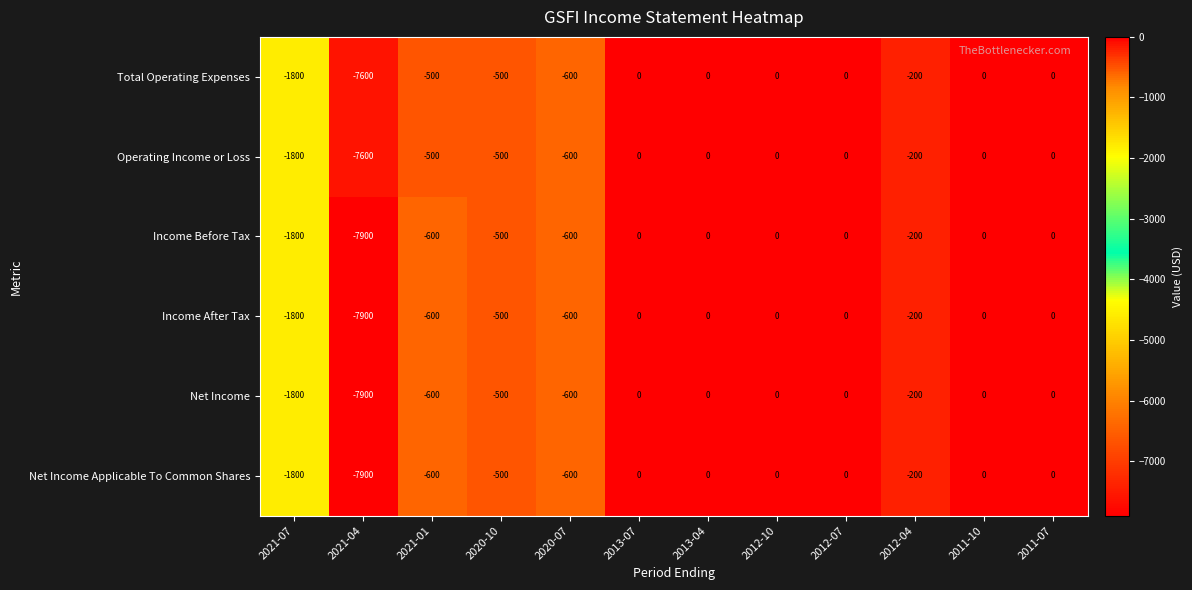

What is the sum of the Net Income values at 2011-10 and 2021-01?

-600